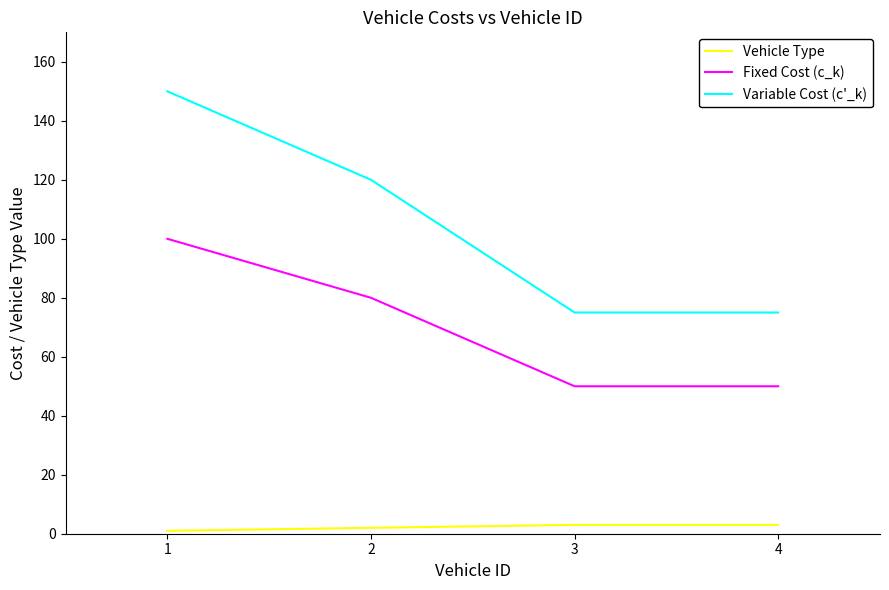

True or false: Variable Cost (c'_k) has a value of 27 at 3.

False